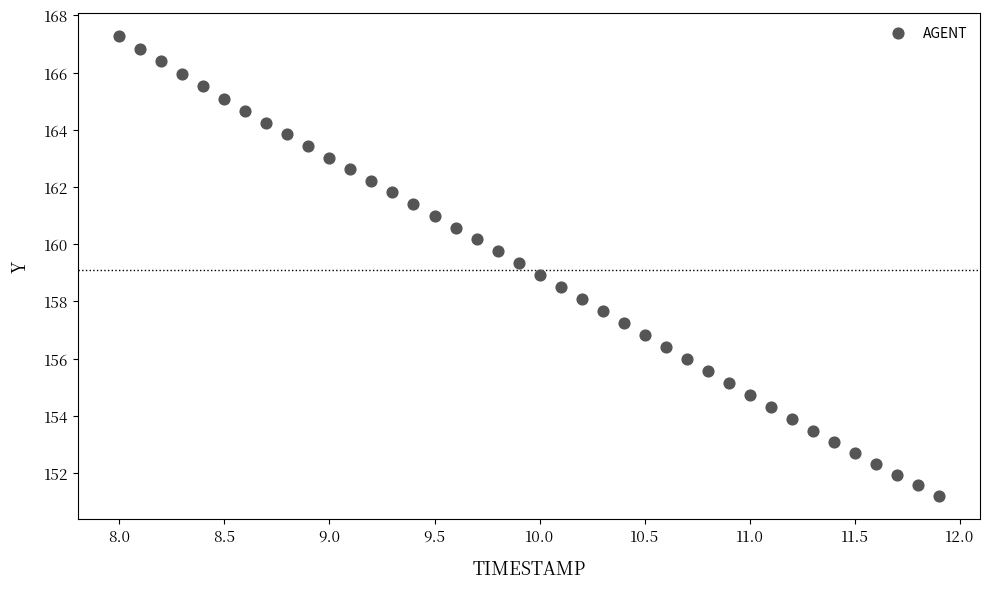

What is the range of X values (max minus min)?

3.9